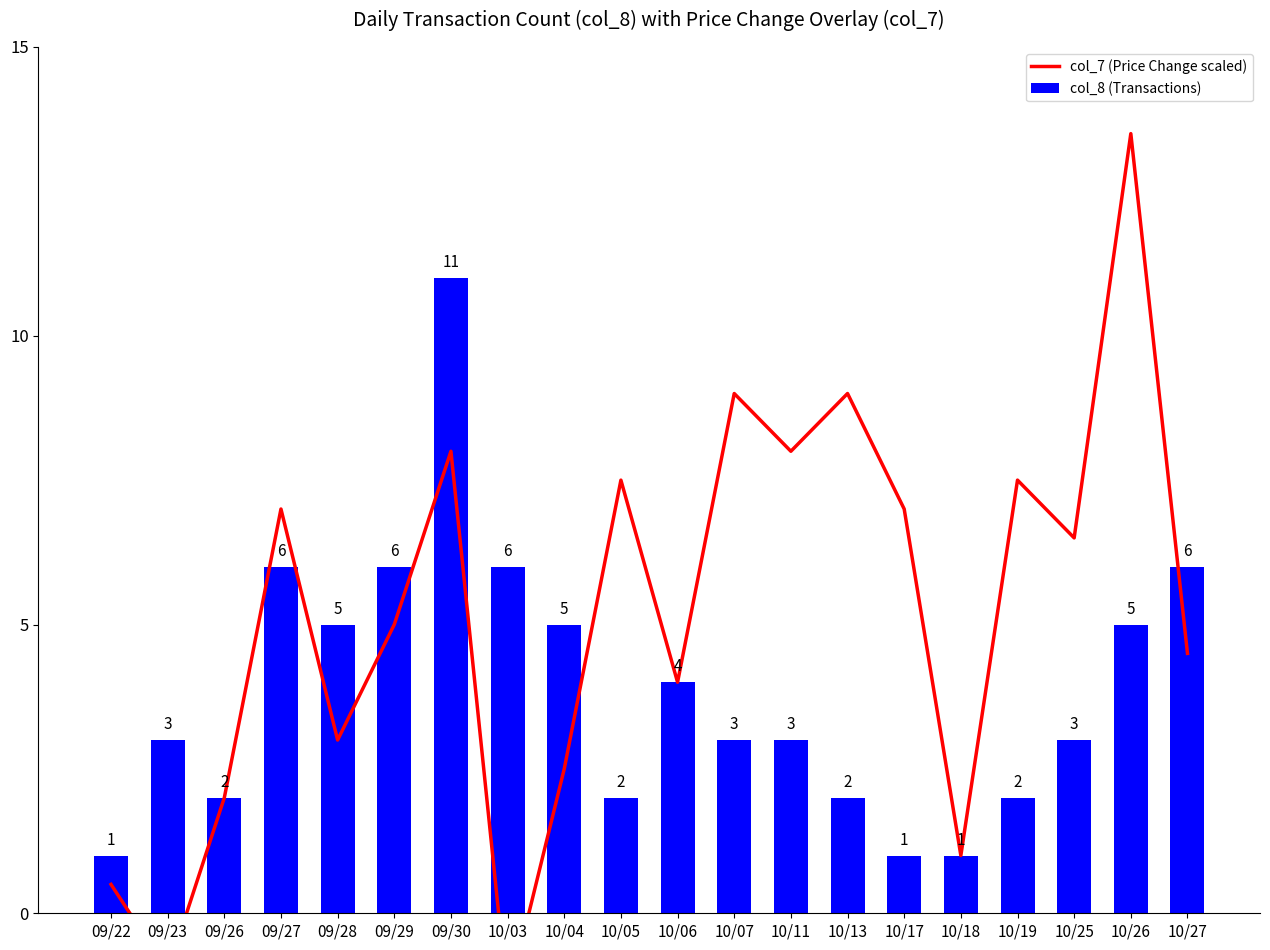

Which series changed the most between 10/13 and 10/17?

col_7 (Price Change scaled)